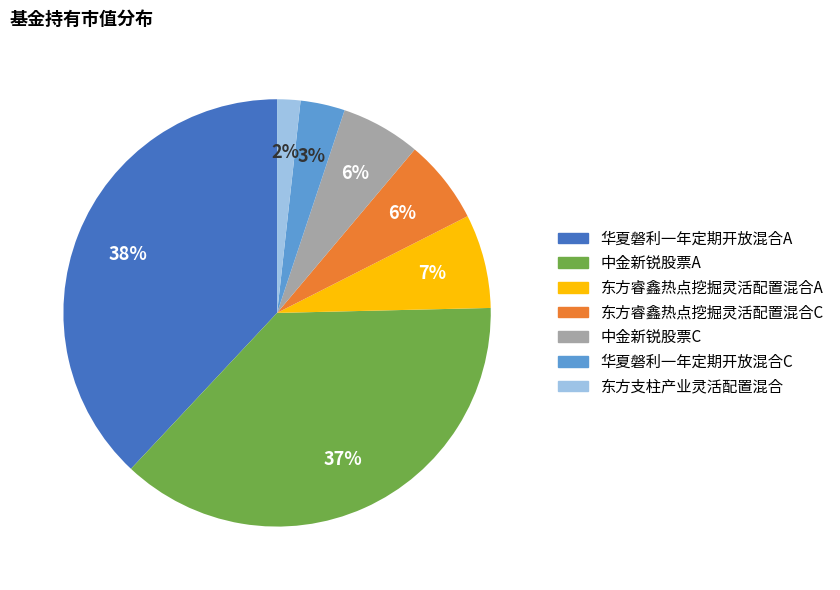

How many slices are in this pie chart?

7